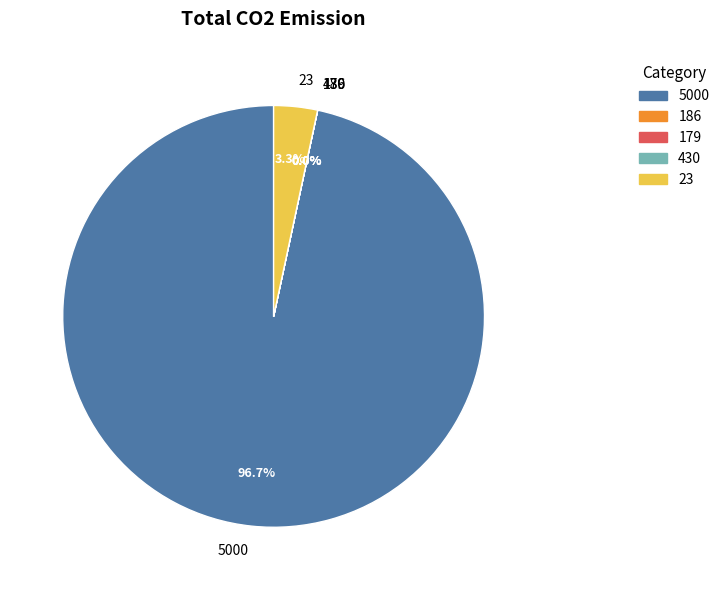

What is the total percentage of 23 and 5000?

100.0%